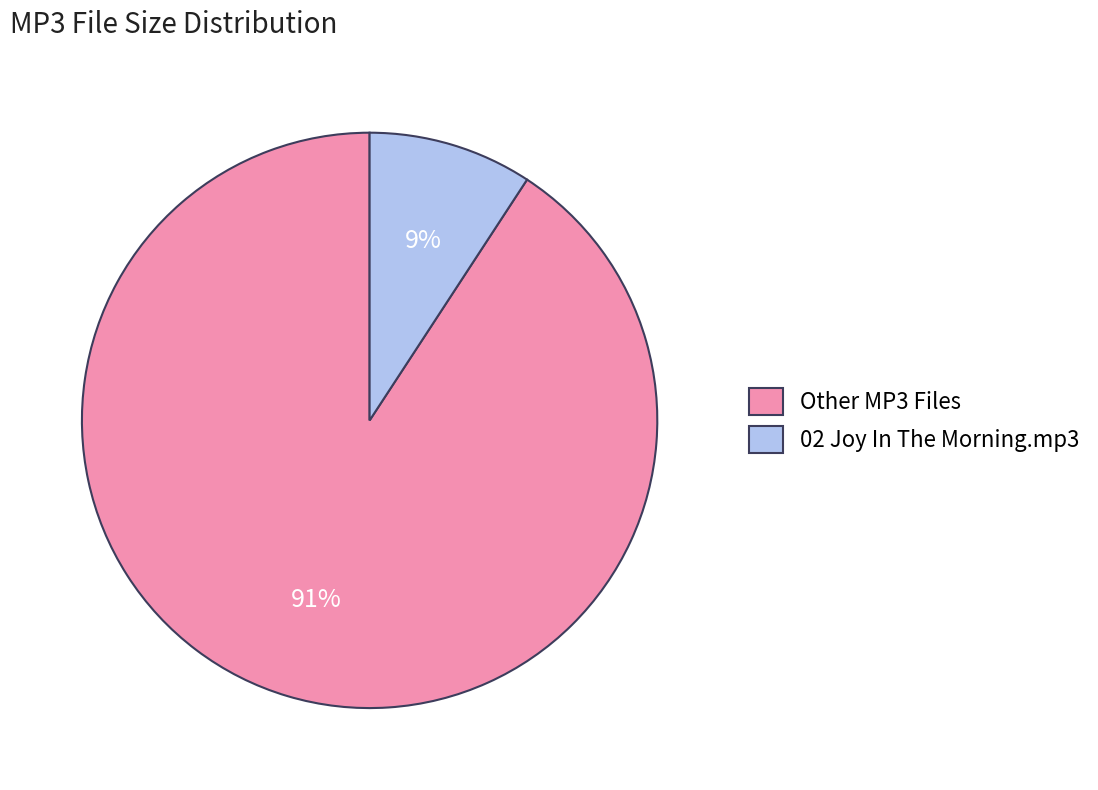

Which category has the biggest portion of the pie?

Other MP3 Files